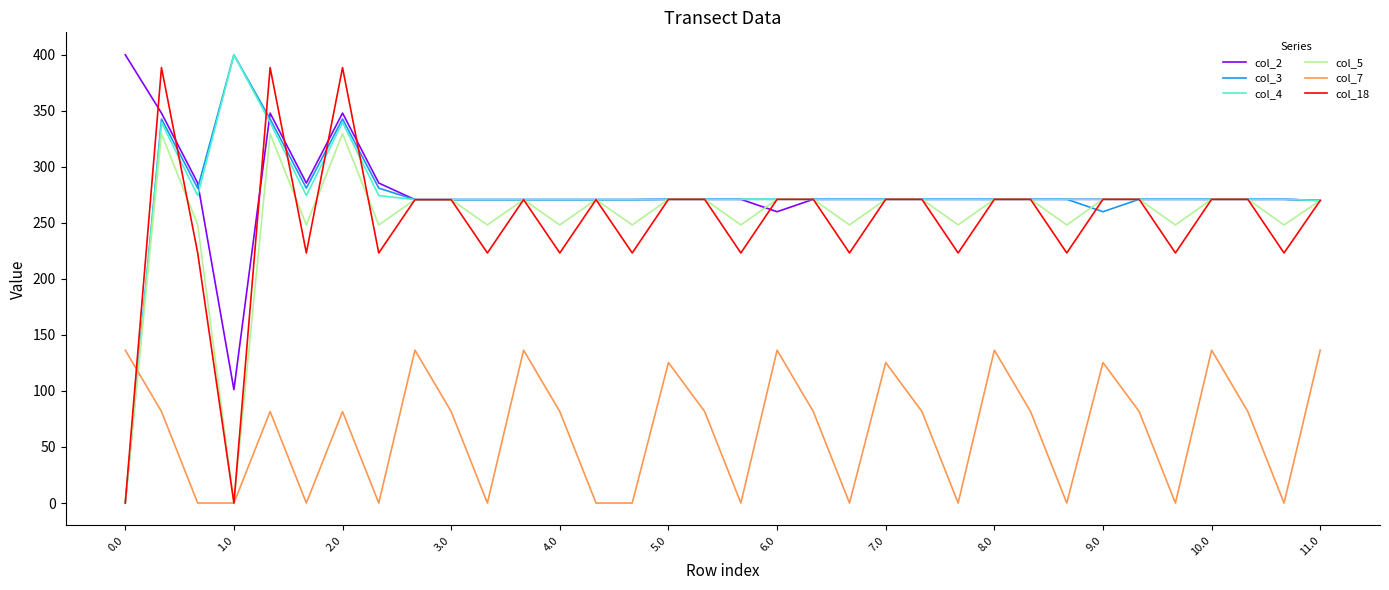

True or false: col_3 and col_7 intersect in this chart.

True